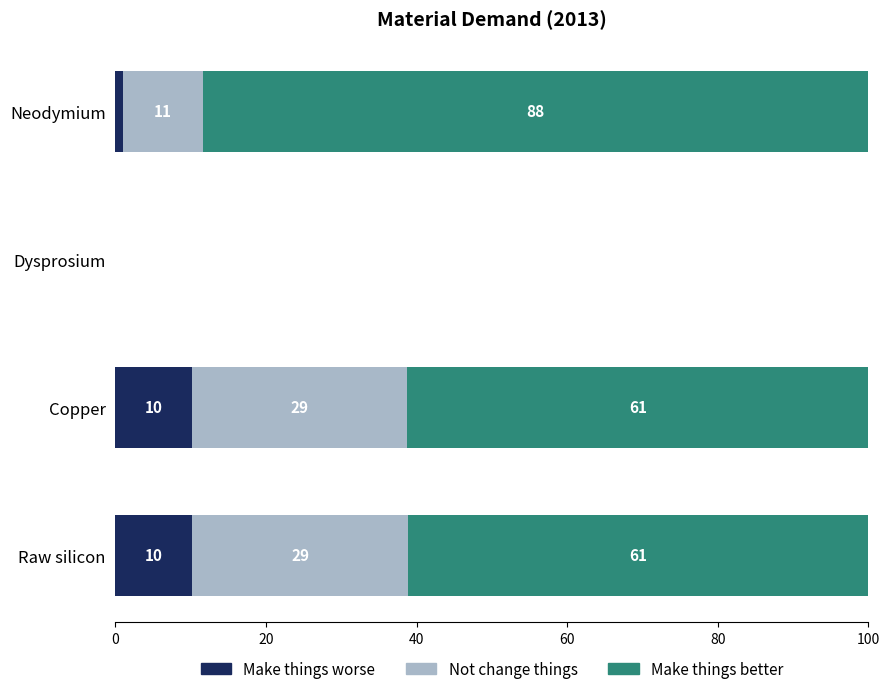

What is the difference between the second highest and minimum values in the Not change things series?

18.0